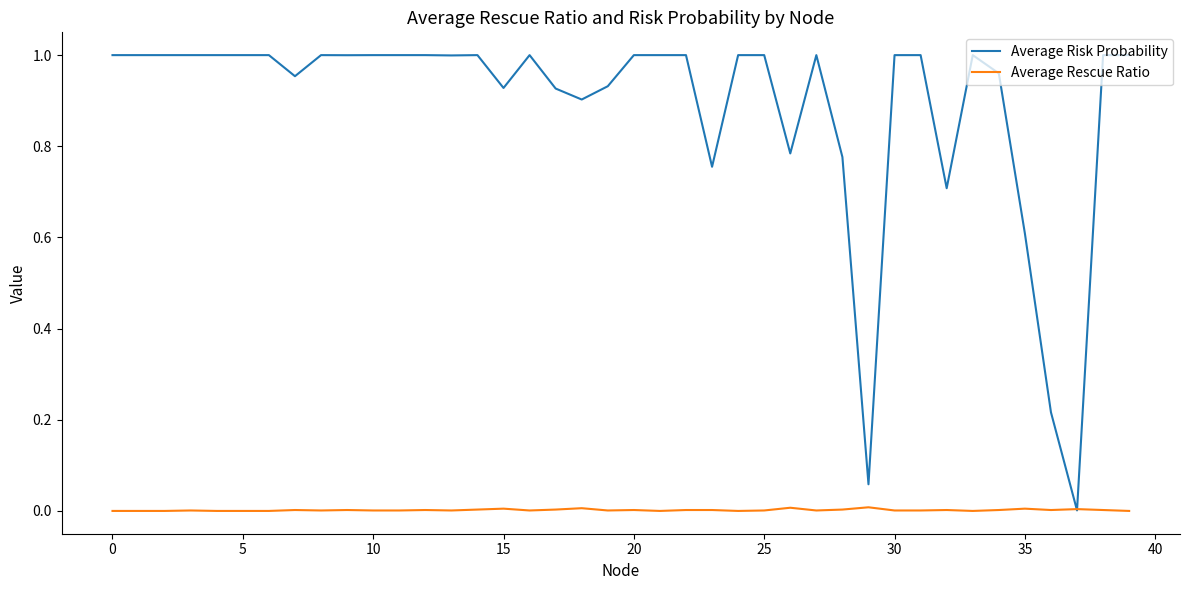

Rank the series by their average value, from lowest to highest.

Average Rescue Ratio, Average Risk Probability